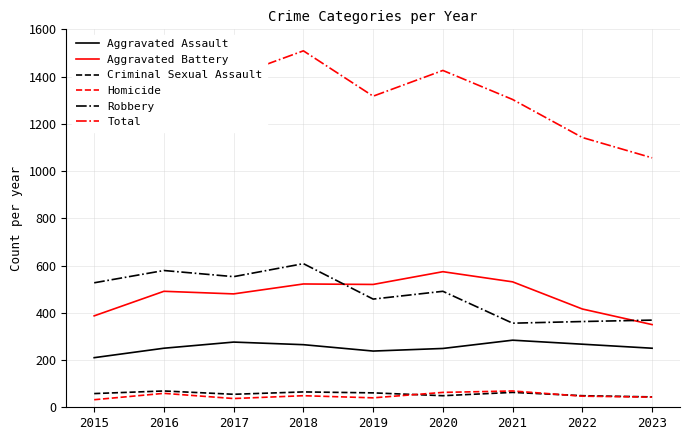

In Total, how many points are higher than both neighbors (excluding endpoints)?

3